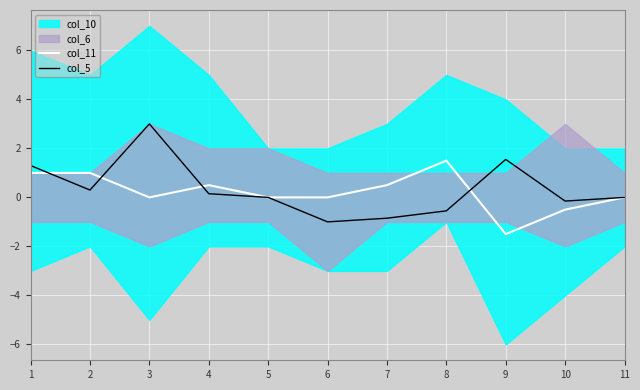

The value of col_5 at 3 is 3.0. True or false?

True